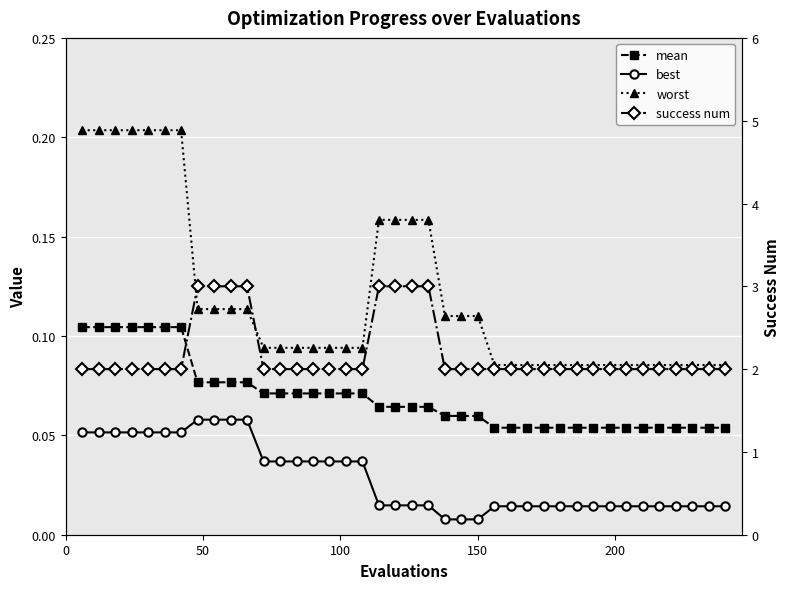

Does the chart display data point markers on the line(s)?

Yes